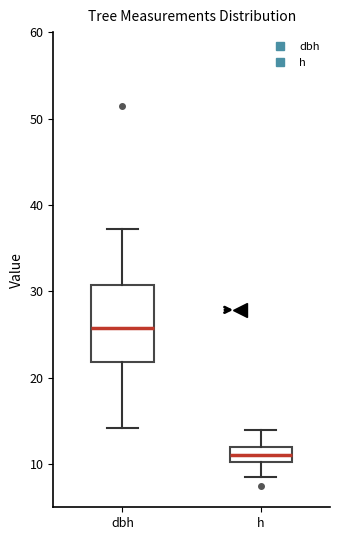

Which box's median line is the lowest?

h